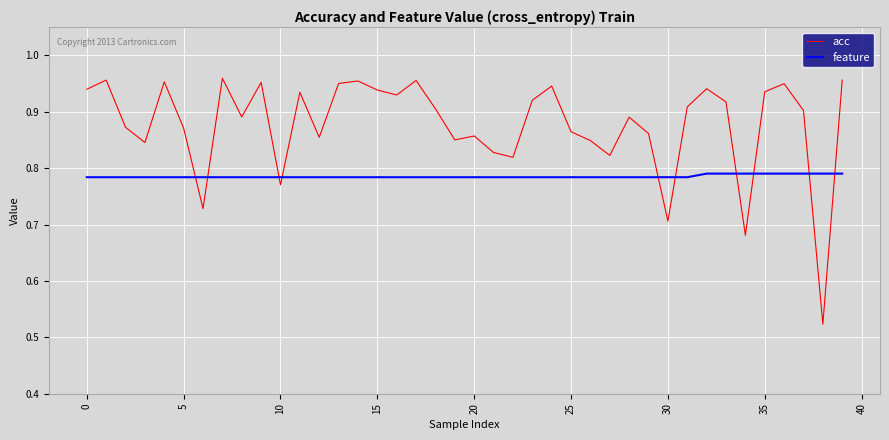

Which series has the largest total across all categories?

acc